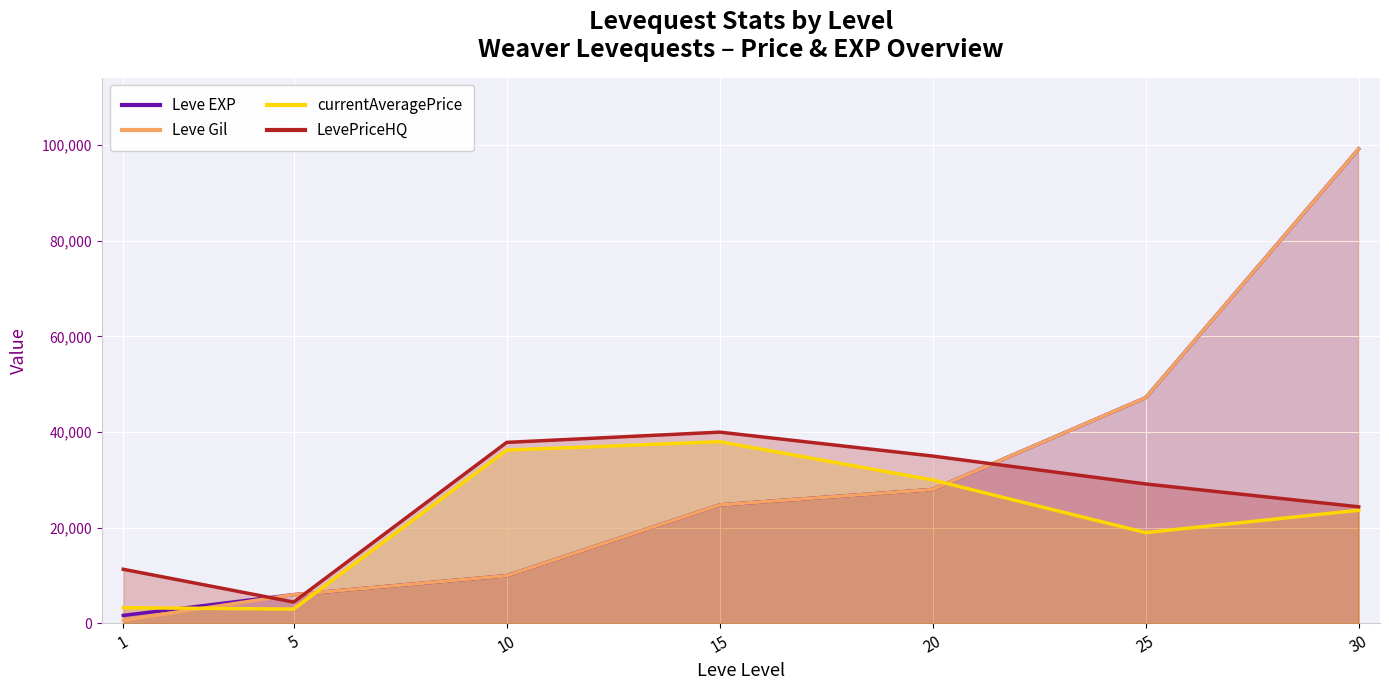

What is the difference between the maximum and minimum values in the LevePriceHQ series?

35522